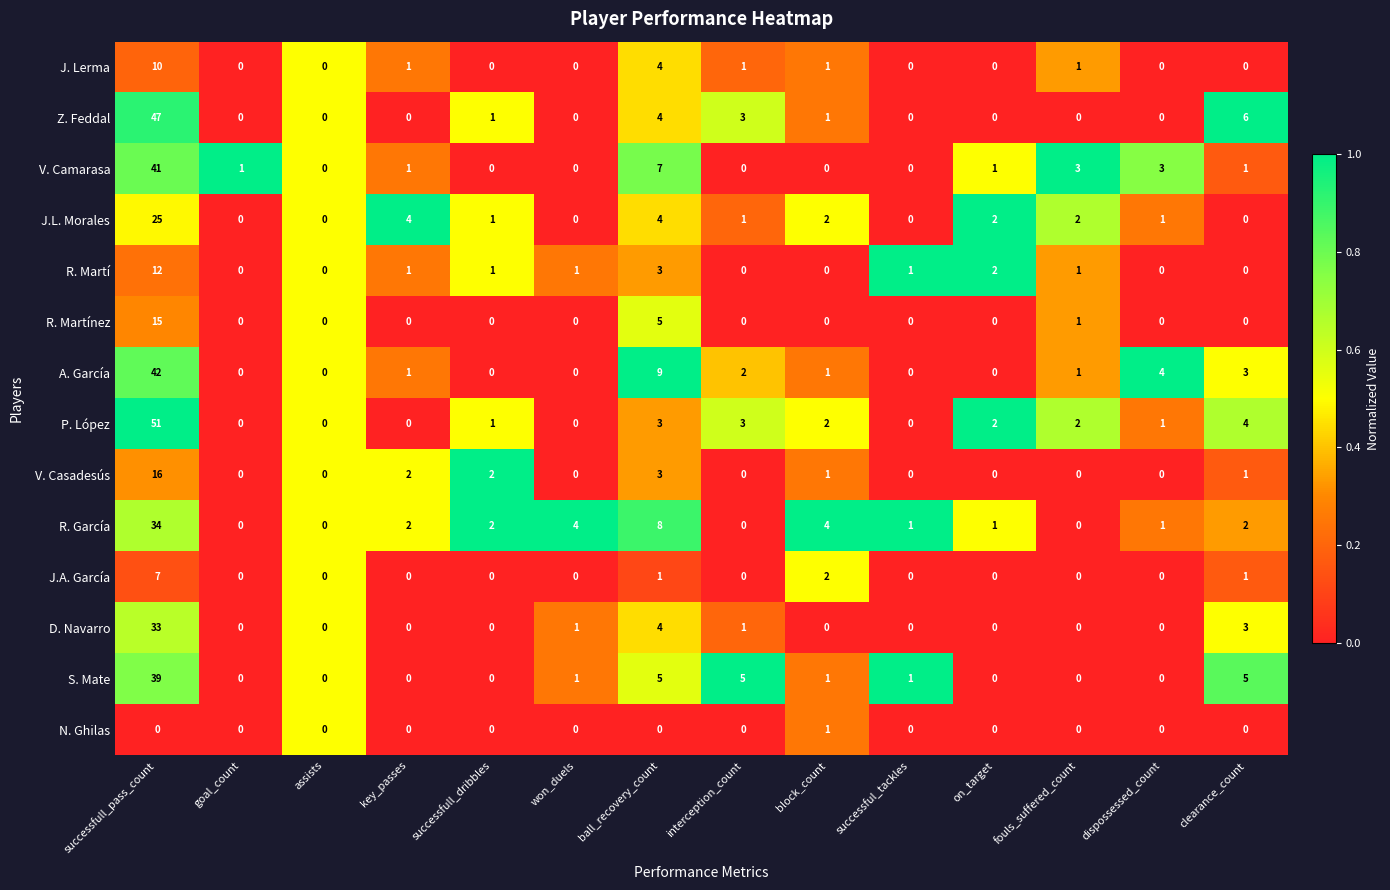

What is the maximum value for S. Mate?

39